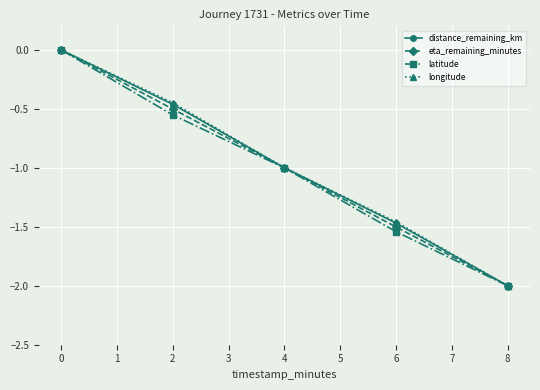

What is the total value across all series at 8?

-8.0